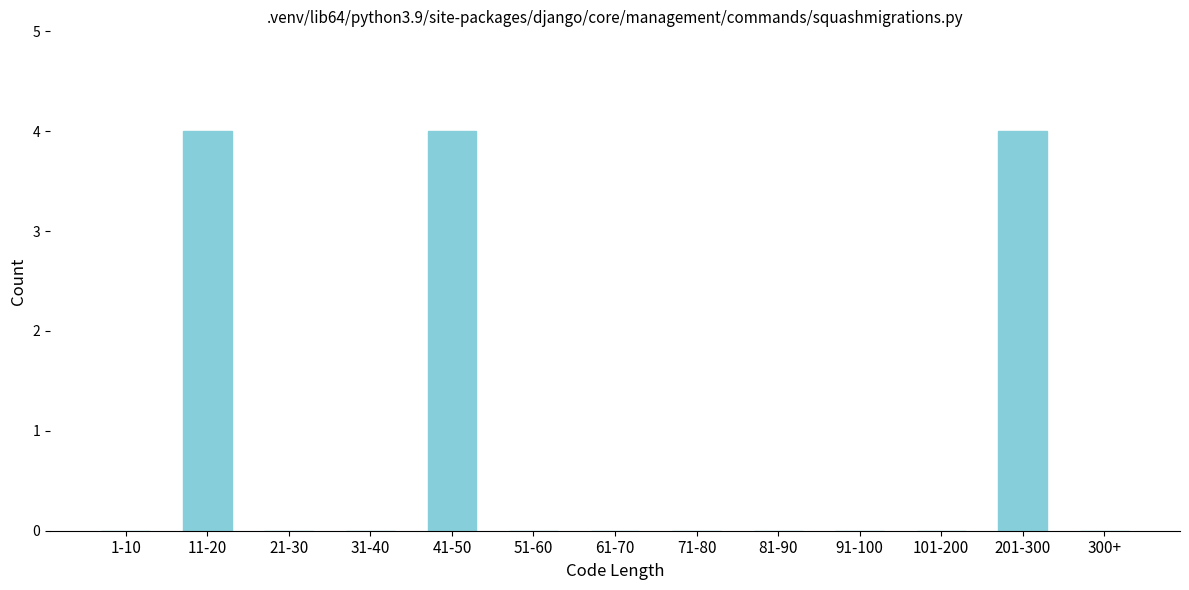

Reading left to right, list all the values displayed in this chart.

1-10=0	11-20=4	21-30=0	31-40=0	41-50=4	51-60=0	61-70=0	71-80=0	81-90=0	91-100=0	101-200=0	201-300=4	300+=0